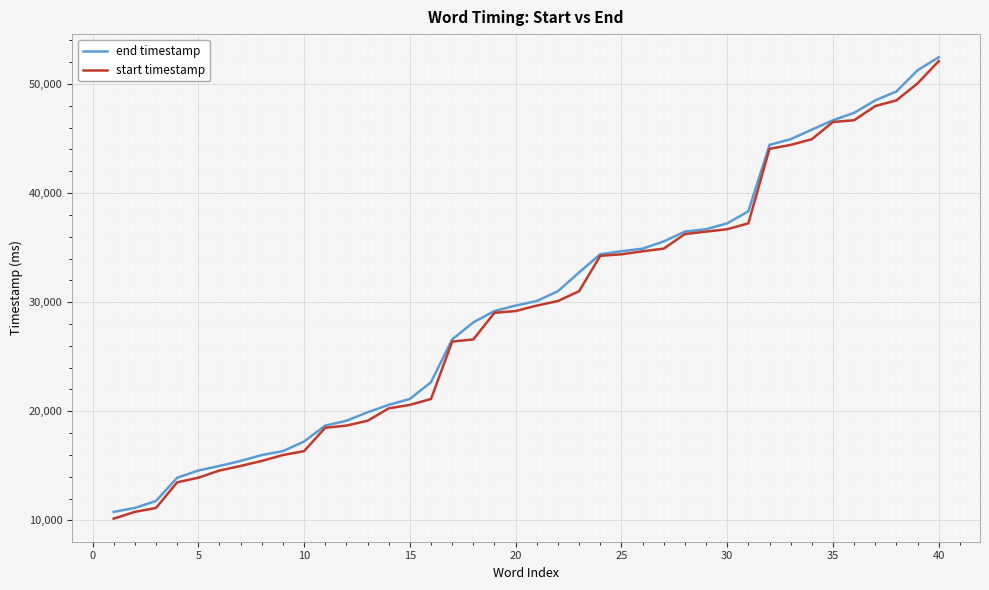

What is the difference between the maximum and second lowest values in the start timestamp series?

41320